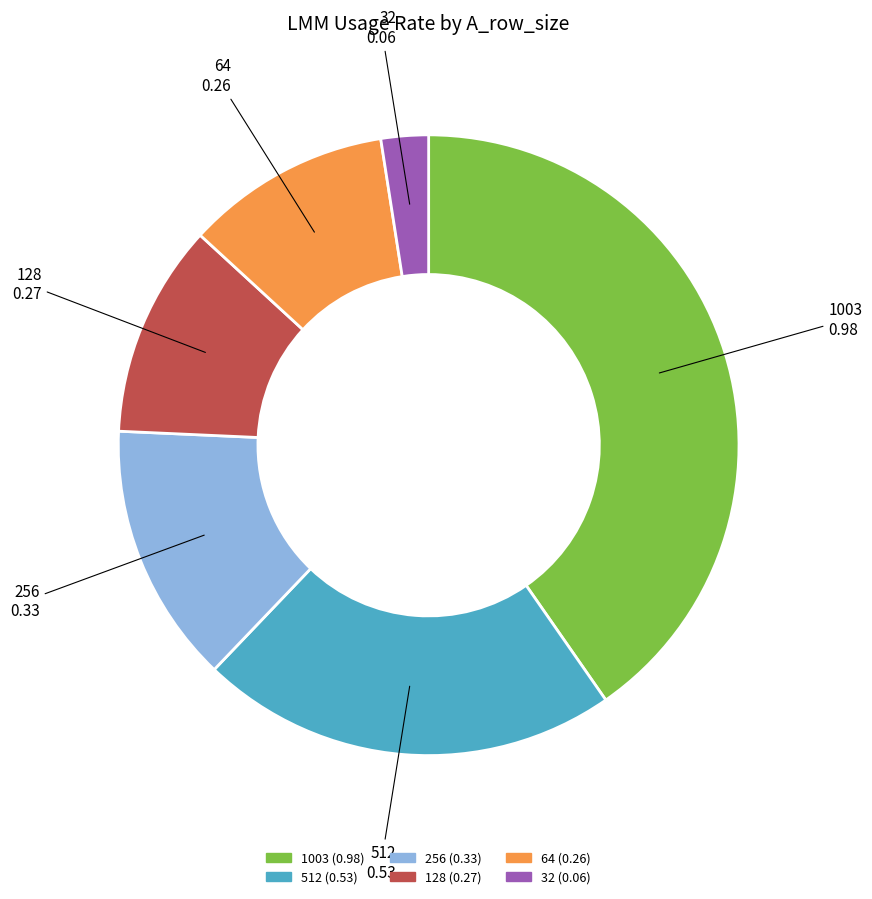

True or false: 256 accounts for 14% of the total.

True